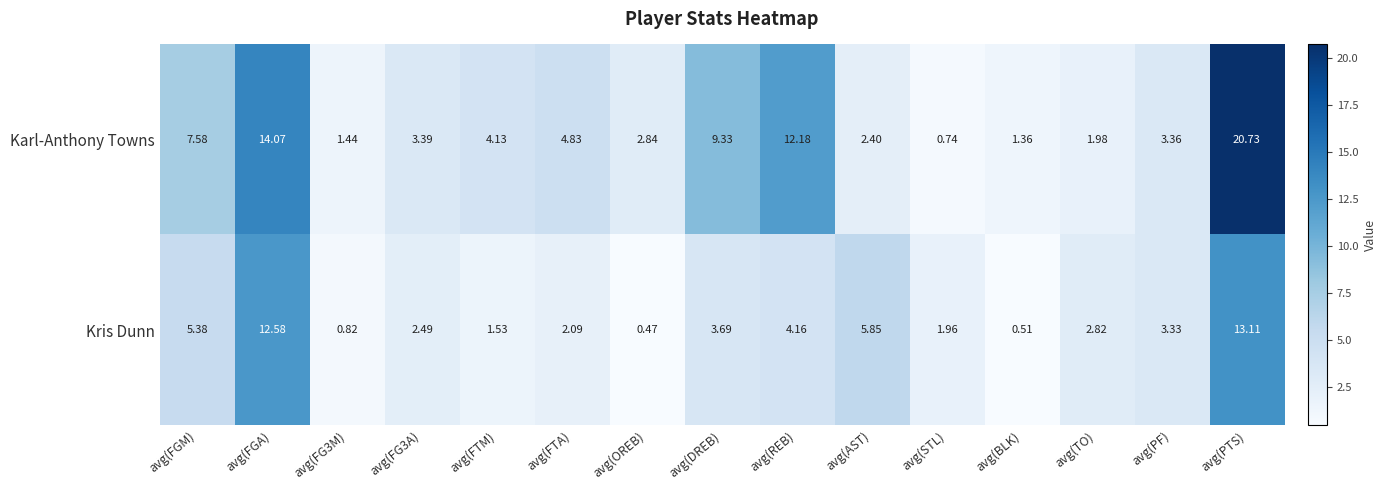

How many categories are shown in the chart?

15